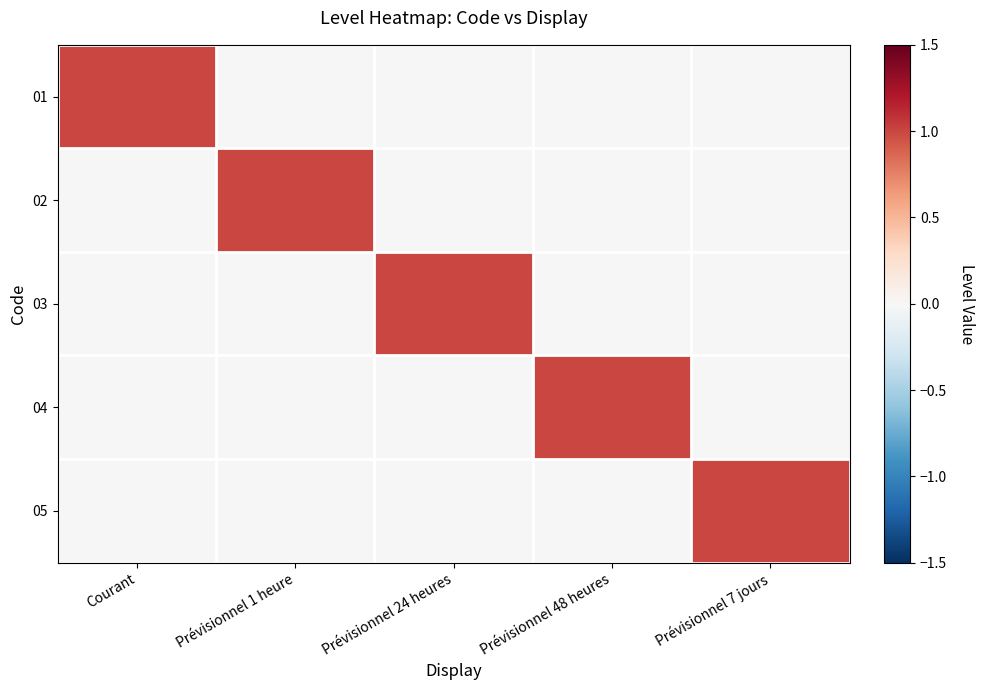

Which has a higher value, Courant or Prévisionnel 7 jours?

Courant